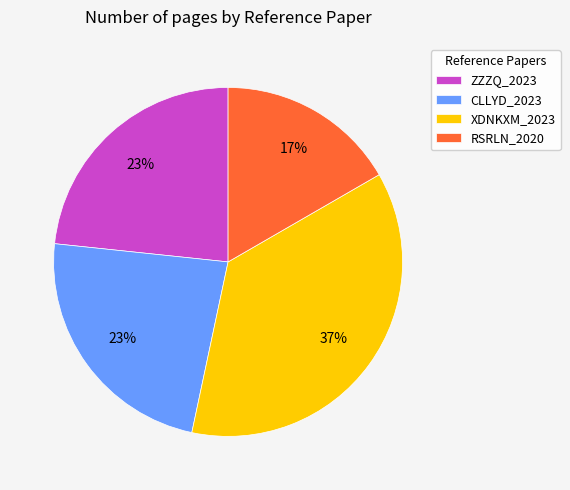

Does XDNKXM_2023 represent more than half of the total?

No